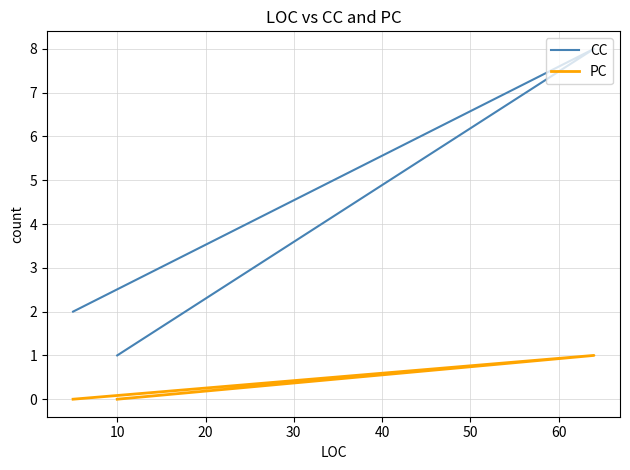

Is this an area chart (filled region under the line)?

No